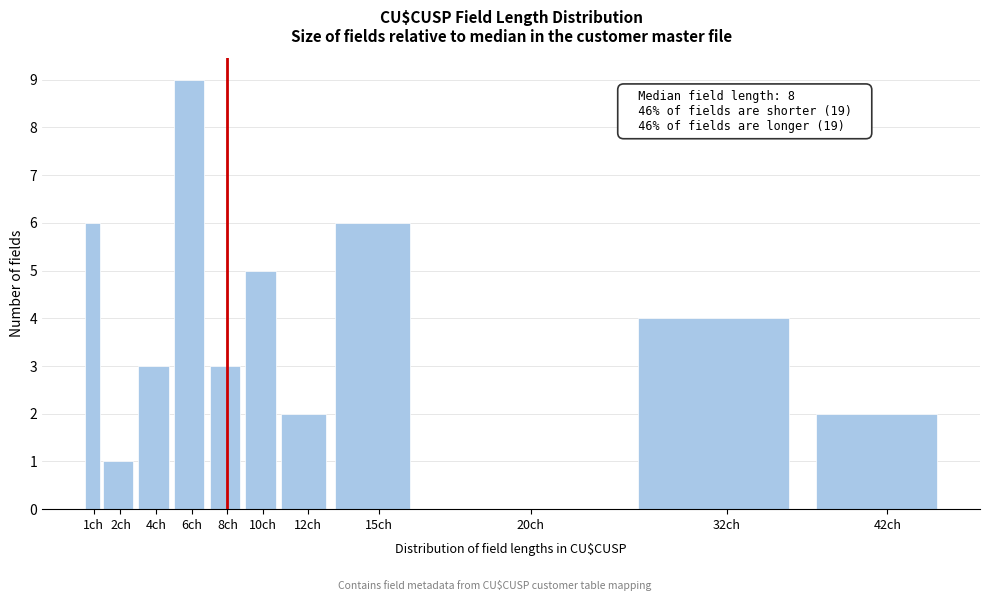

Reading left to right, extract all data points from this chart.

1ch=6	2ch=1	4ch=3	6ch=9	8ch=3	10ch=5	12ch=2	15ch=6	20ch=0	32ch=4	42ch=2